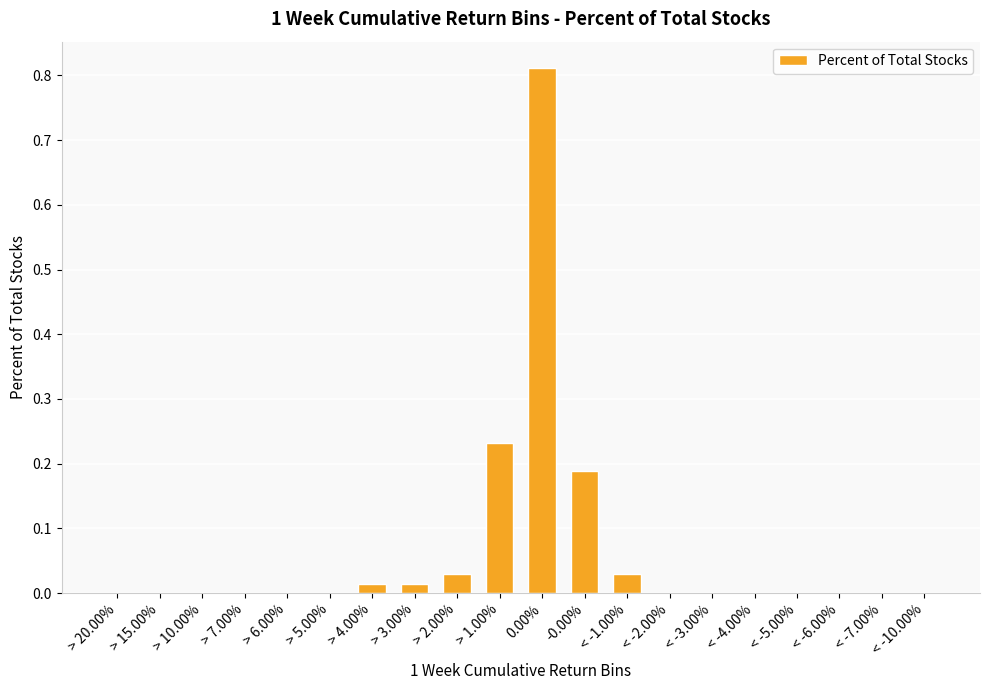

Which has a higher value, < -6.00% or > 1.00%?

> 1.00%